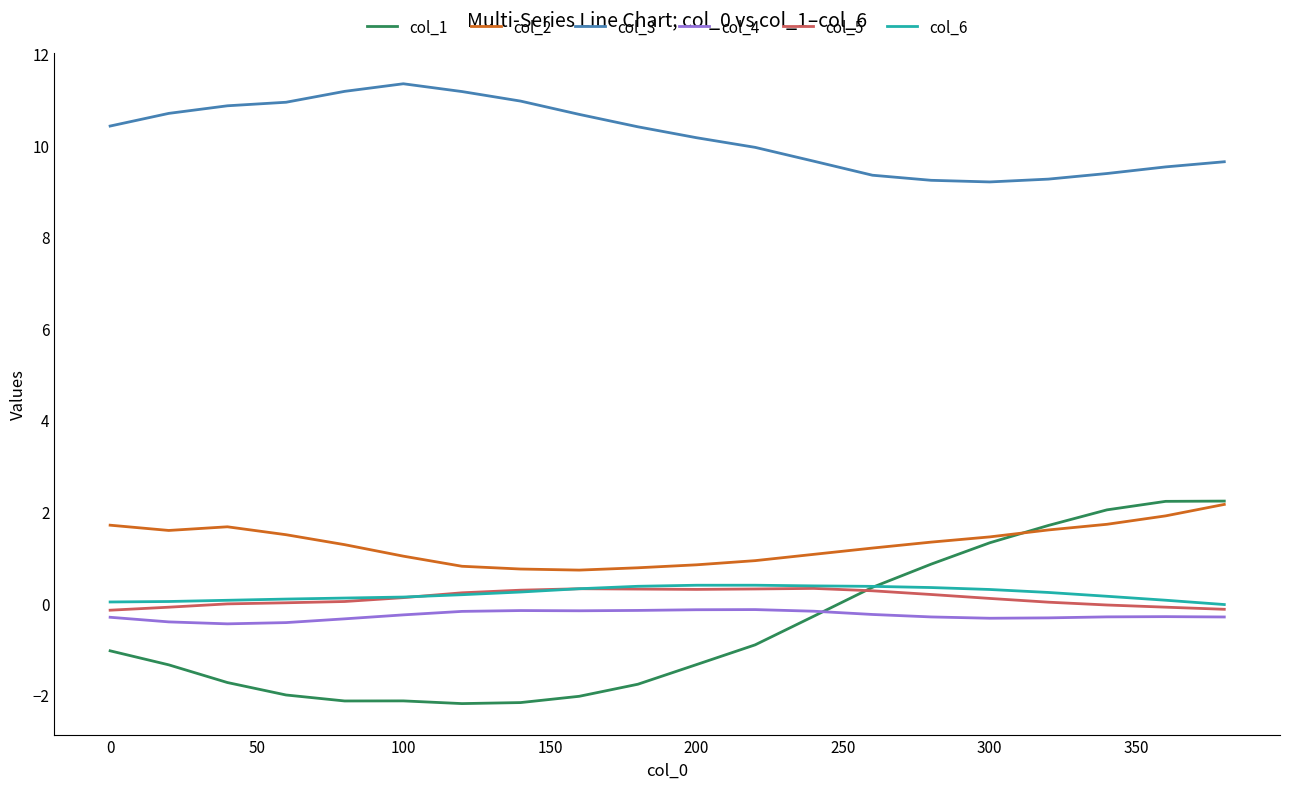

Which series has the widest spread of values?

col_1